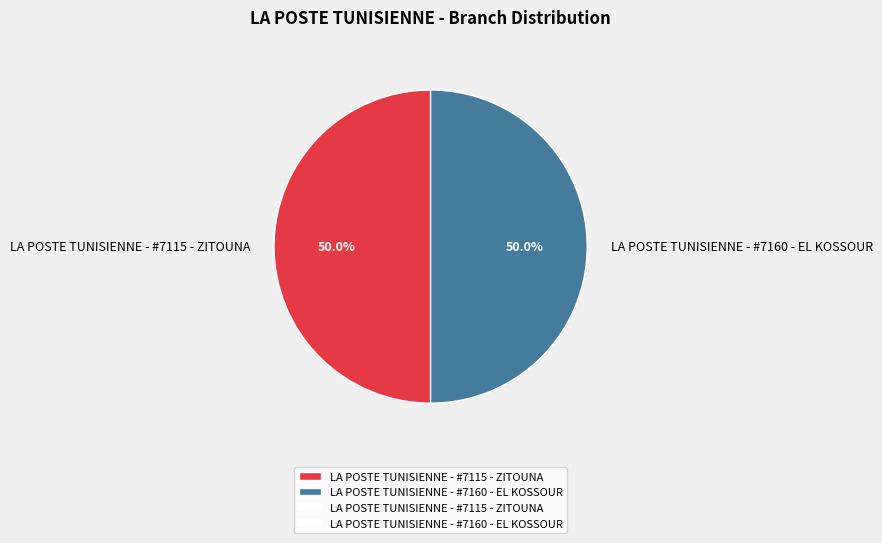

To the nearest percent, what portion does LA POSTE TUNISIENNE - #7160 - EL KOSSOUR represent?

50%